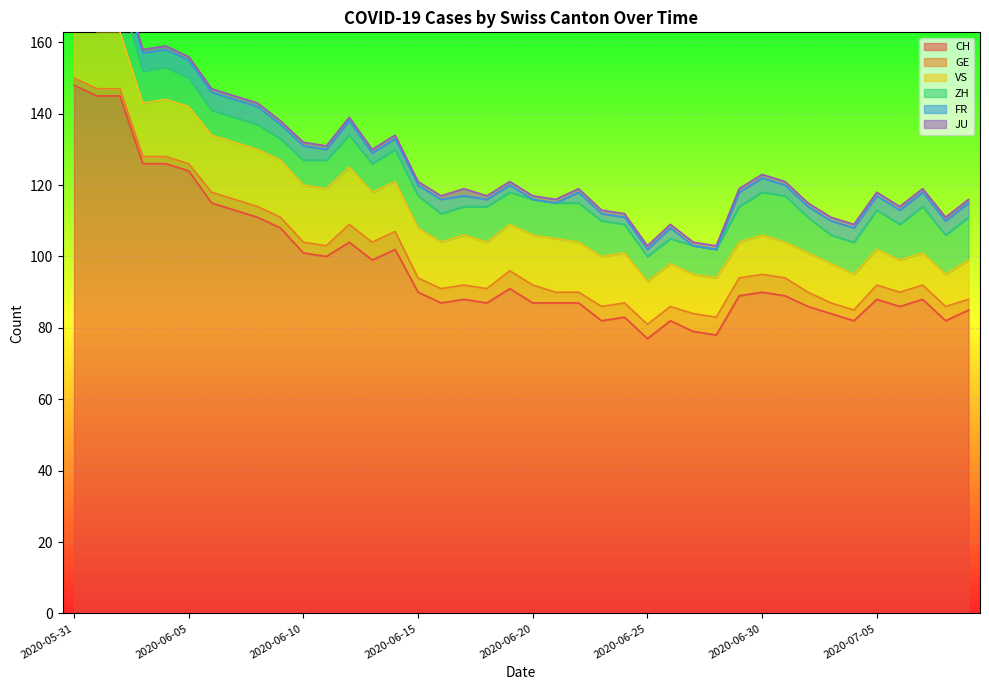

True or false: FR has more than 2 points higher than both neighbors.

True